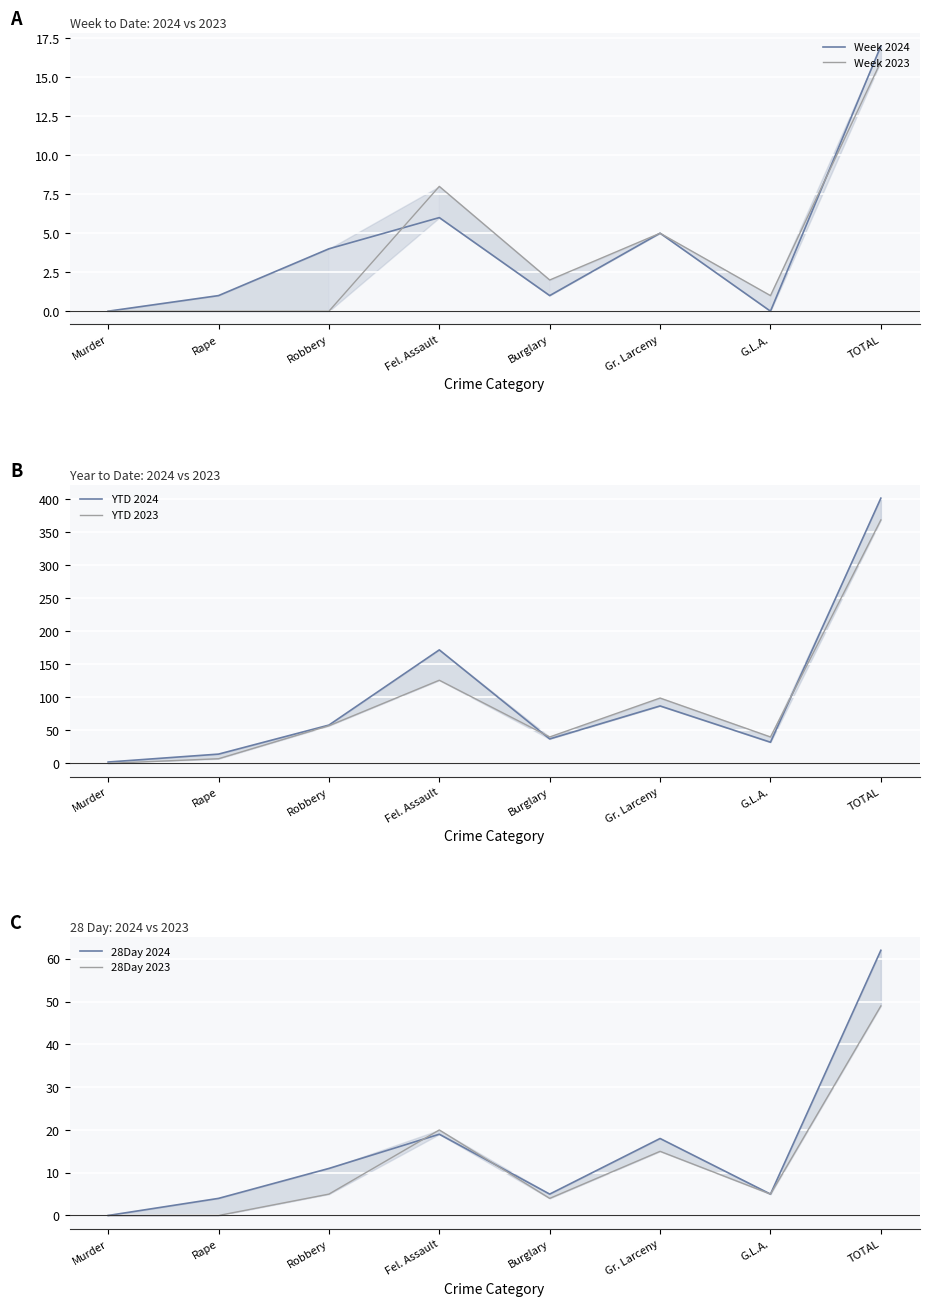

In 28Day 2024, how many points are lower than both neighbors (excluding endpoints)?

2